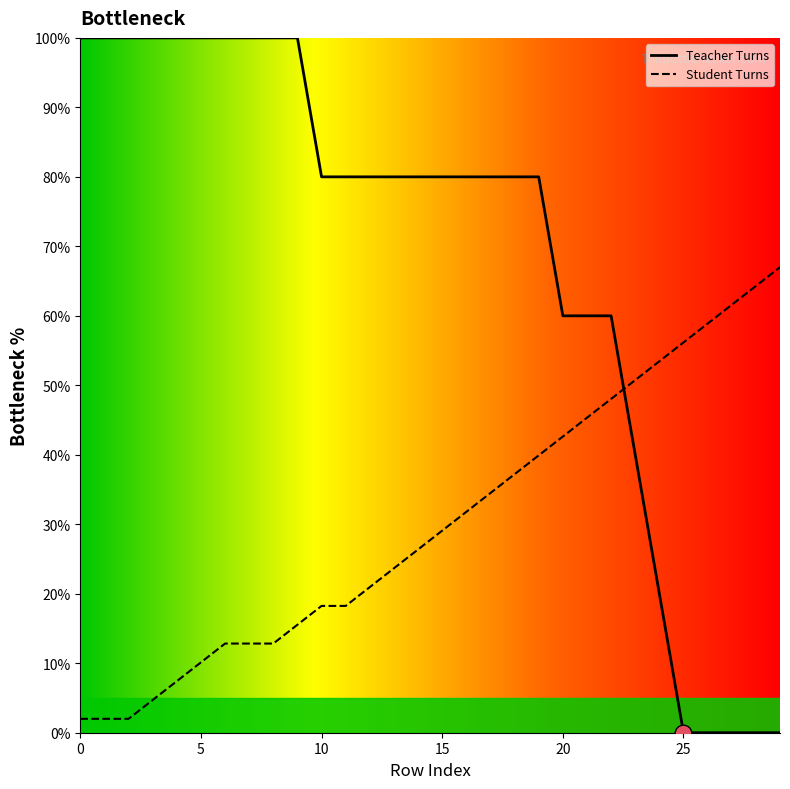

How many times do Student Turns and Teacher Turns cross each other?

1